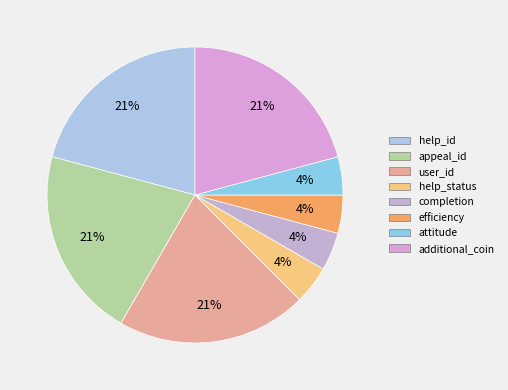

The additional_coin slice represents 21% of the pie. True or false?

True